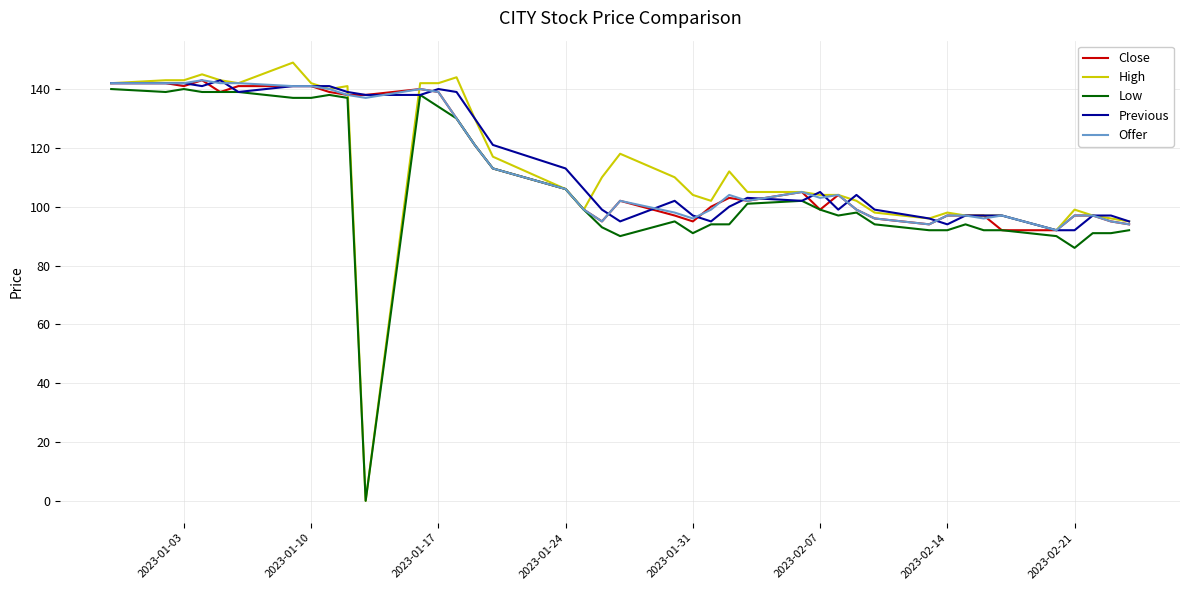

What is the maximum value shown in the chart?

149